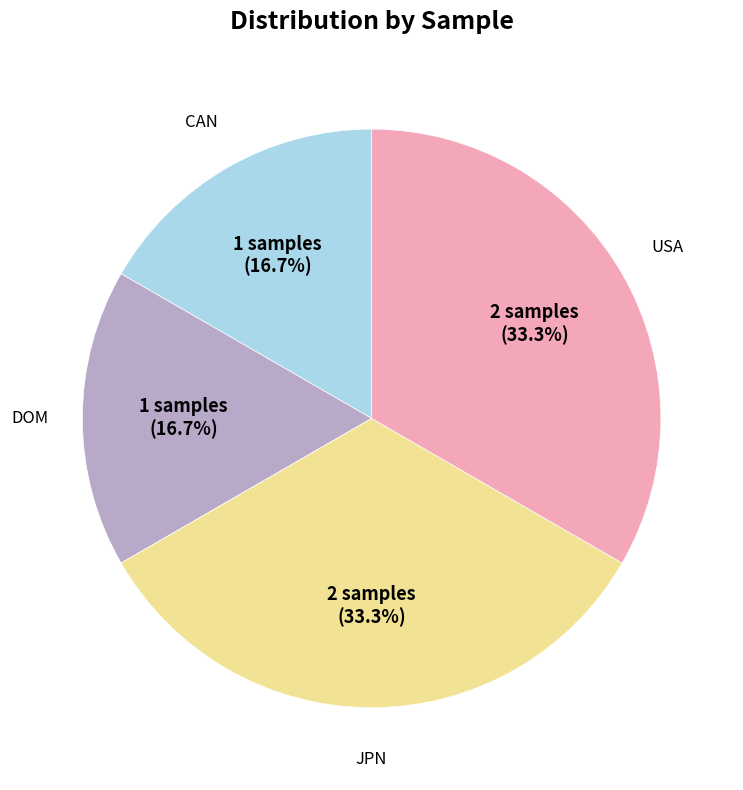

Is there a majority slice in this chart?

No